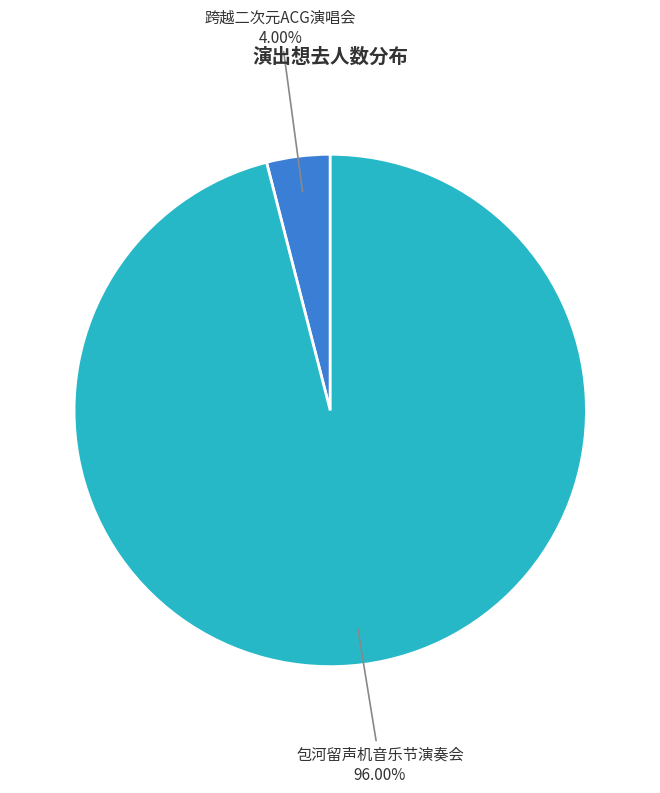

Is there any slice that represents more than half of the pie?

Yes